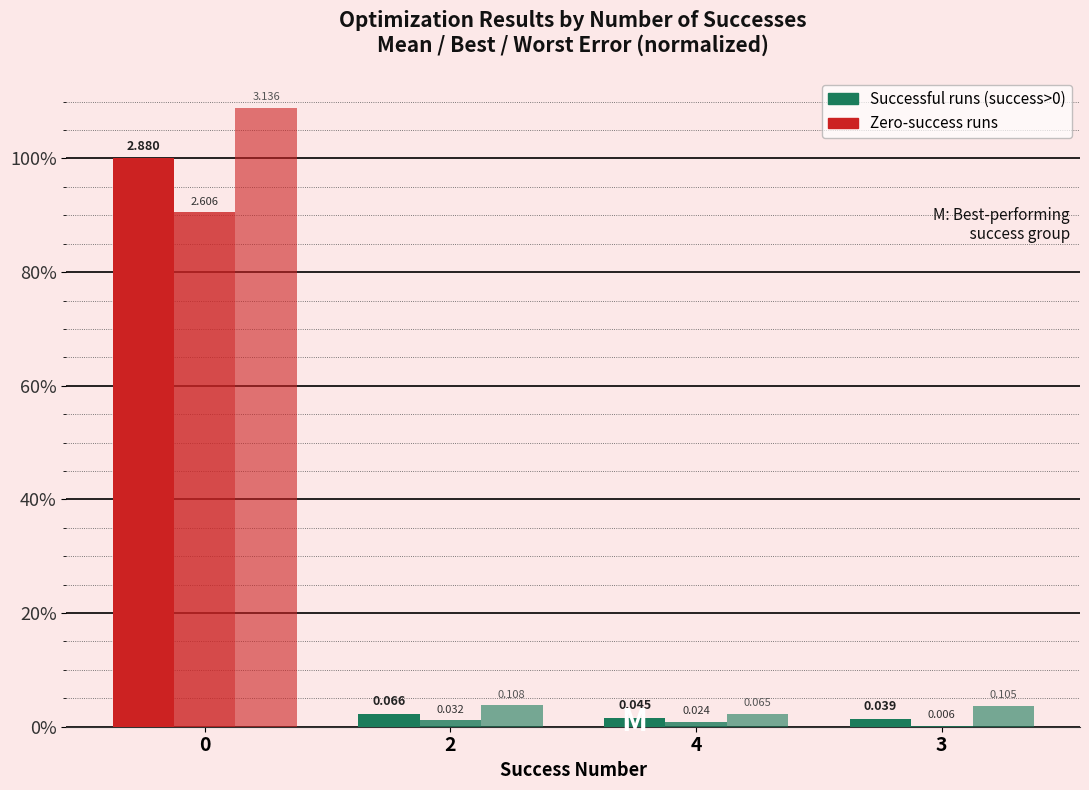

Is it true that worst equals 0.1 at 3?

False